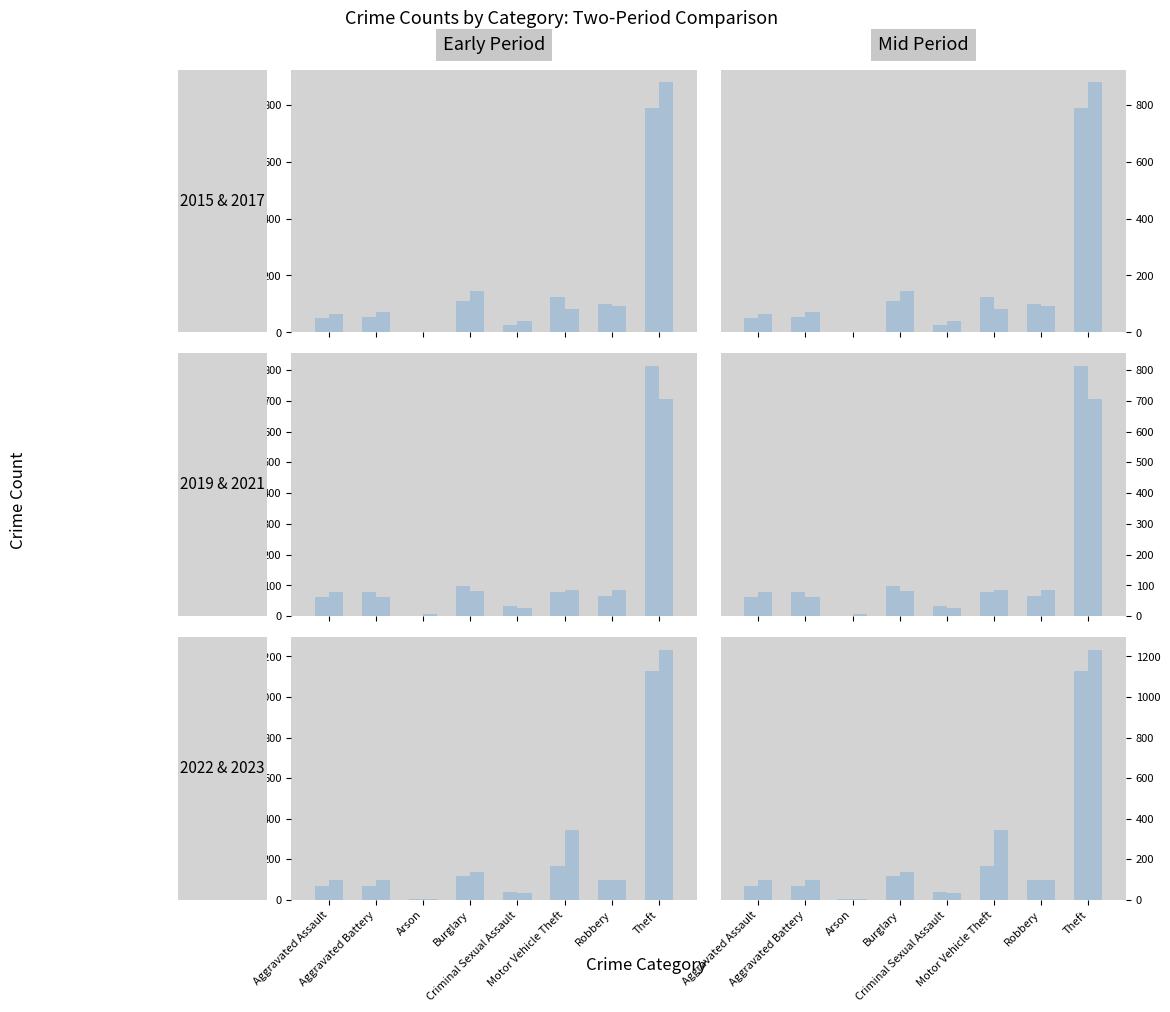

The value of 2019 at Robbery is 29. True or false?

False